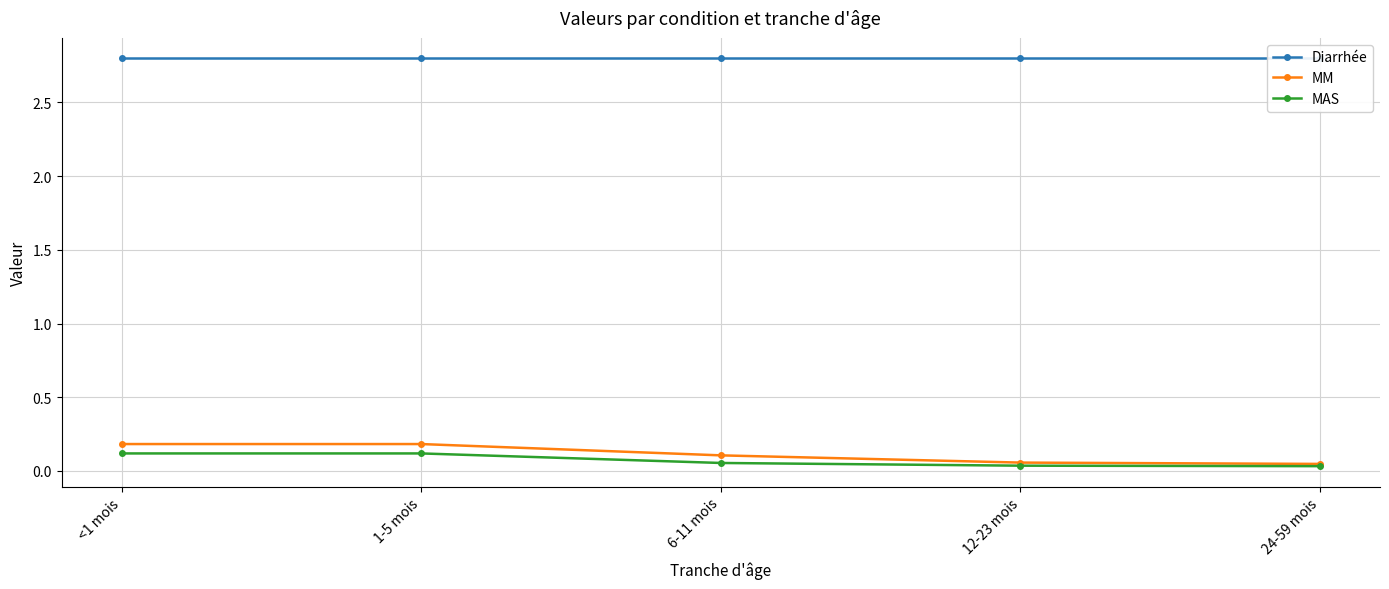

Read the Diarrhée value at <1 mois.

2.8